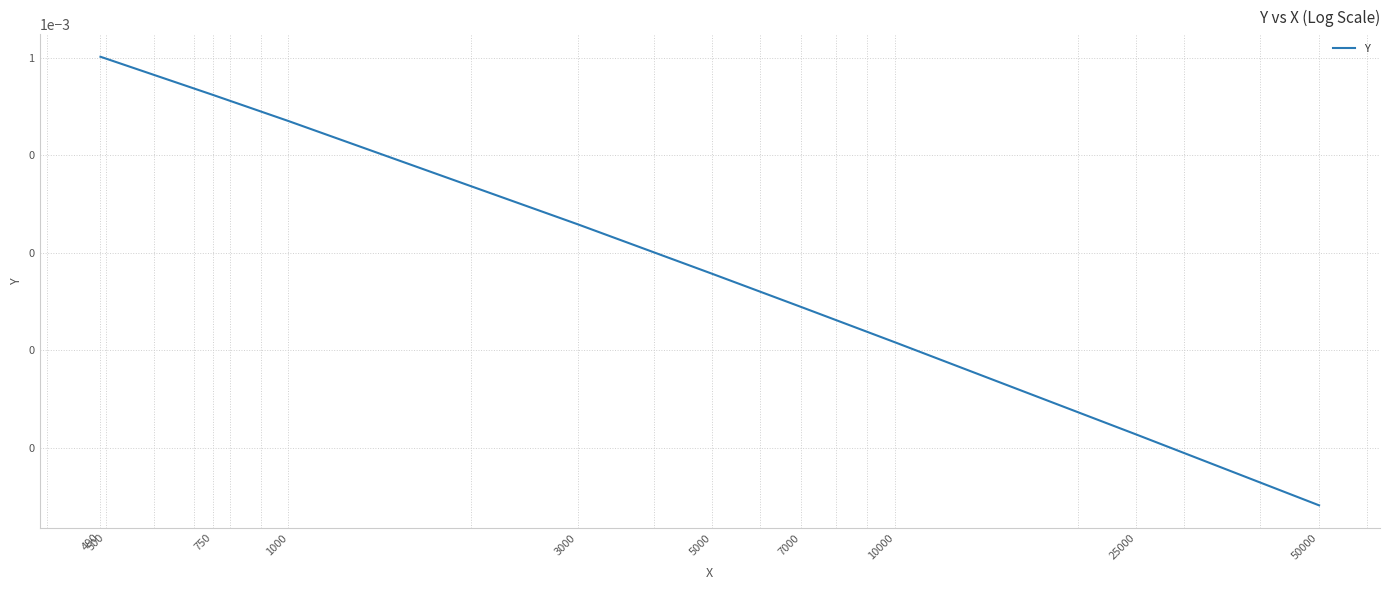

Between 490 and 5000, which is larger?

490